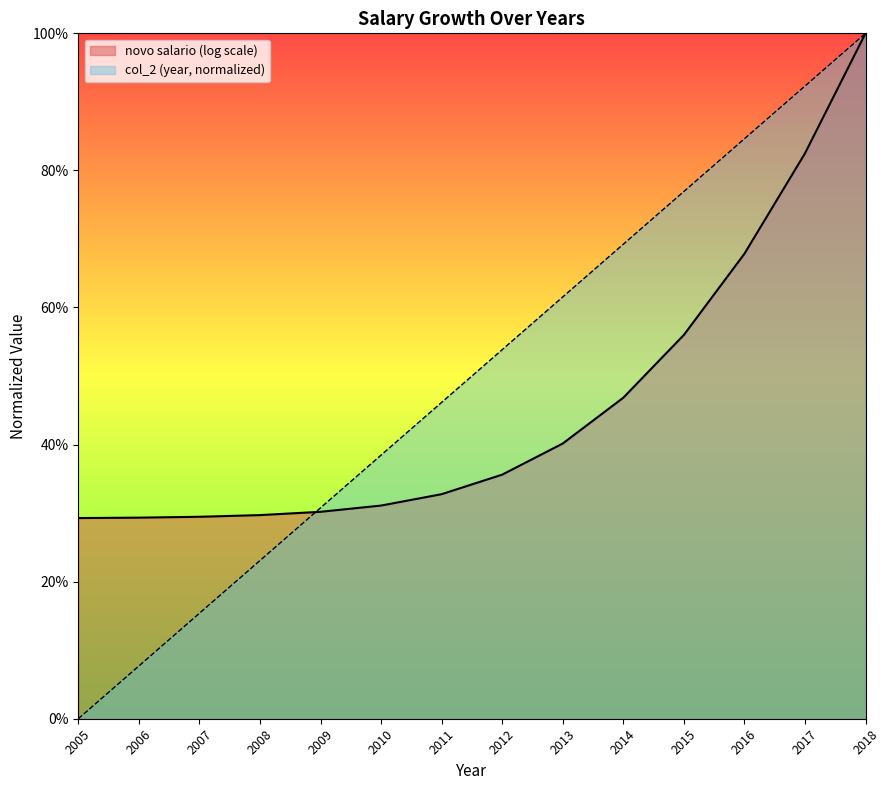

Reading left to right, what are all the values shown in this chart?

2005=0.0	2006=0.1	2007=0.2	2008=0.2	2009=0.3	2010=0.4	2011=0.5	2012=0.5	2013=0.6	2014=0.7	2015=0.8	2016=0.8	2017=0.9	2018=1.0